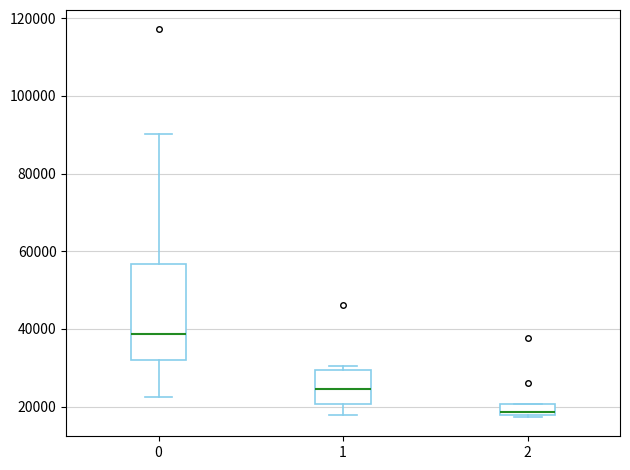

Comparing the boxes themselves (not the whiskers), which one is the tallest?

0